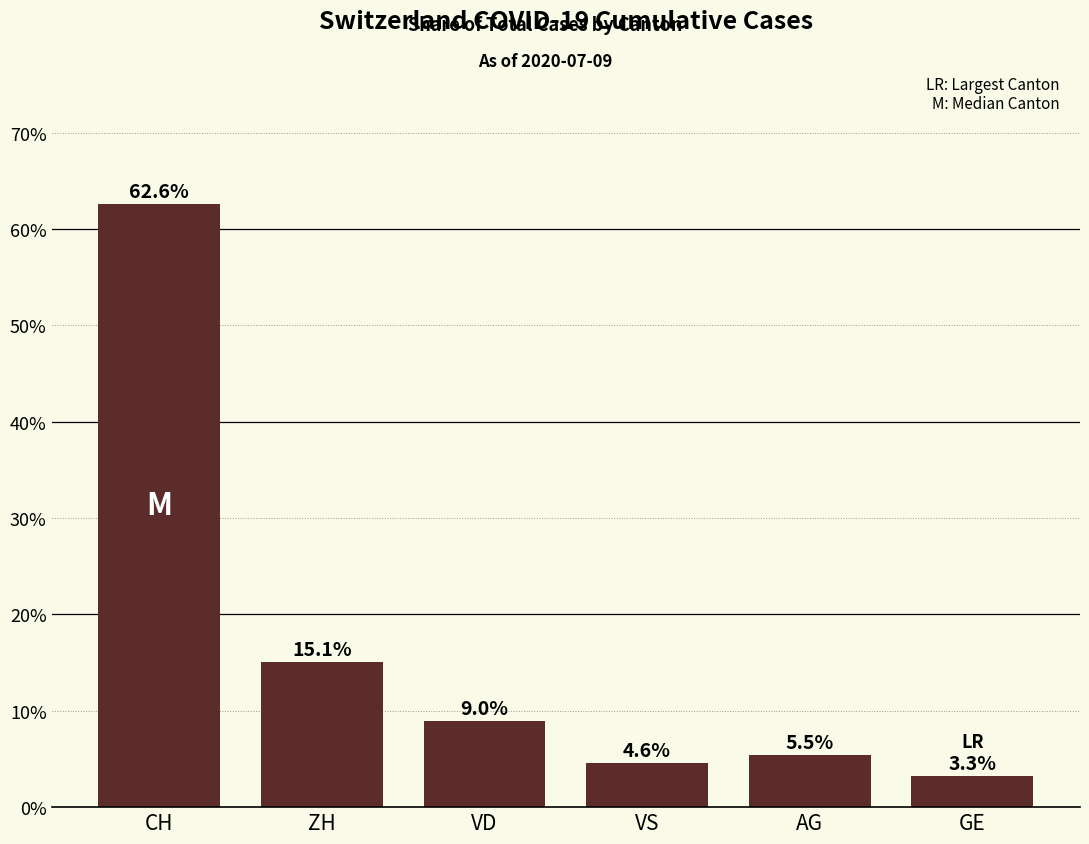

What is the label of the 1st bar from the right?

GE